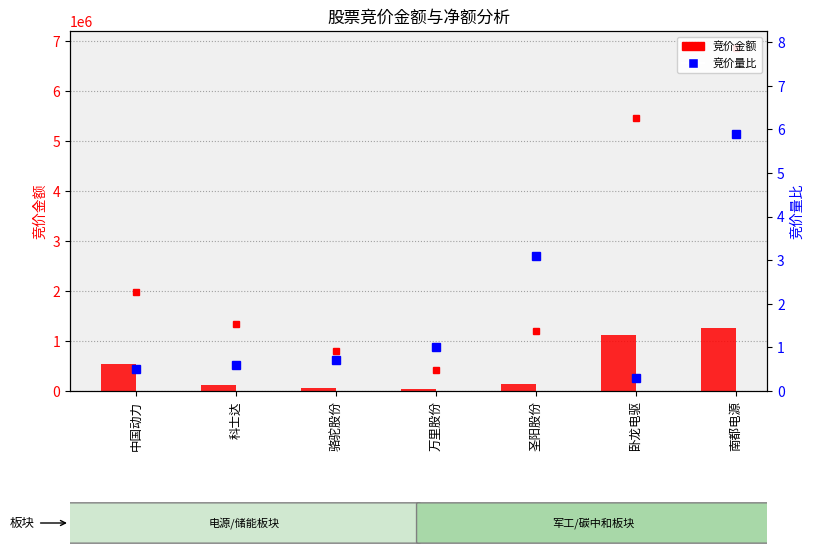

How many values in the 竞价金额 series are below 146875?

3